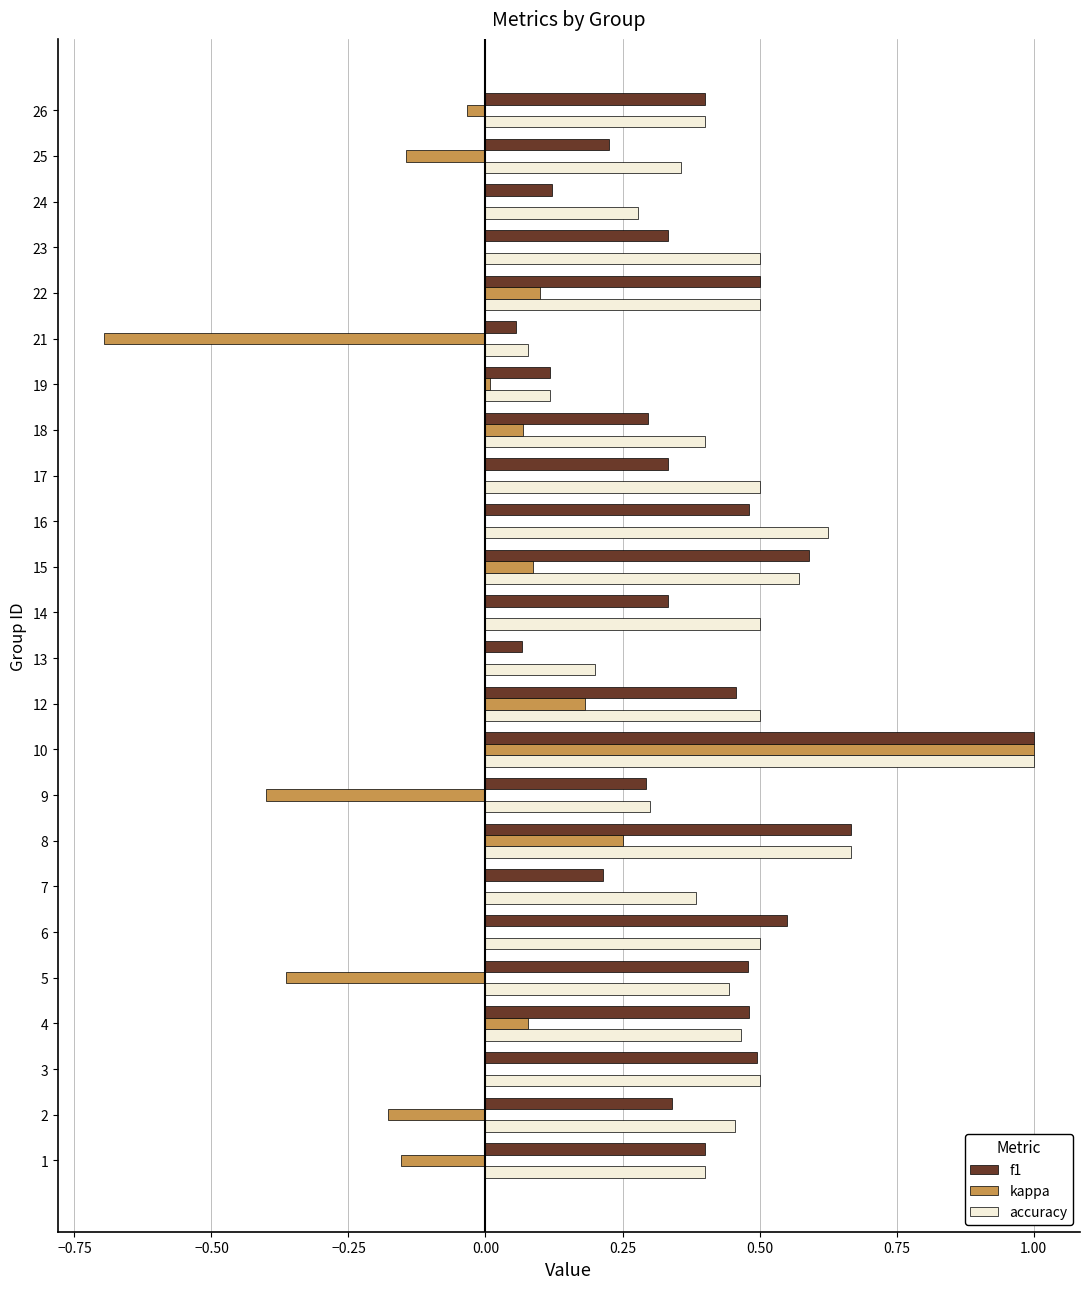

Is the value of f1 at 3 greater than the value of kappa at 19?

Yes